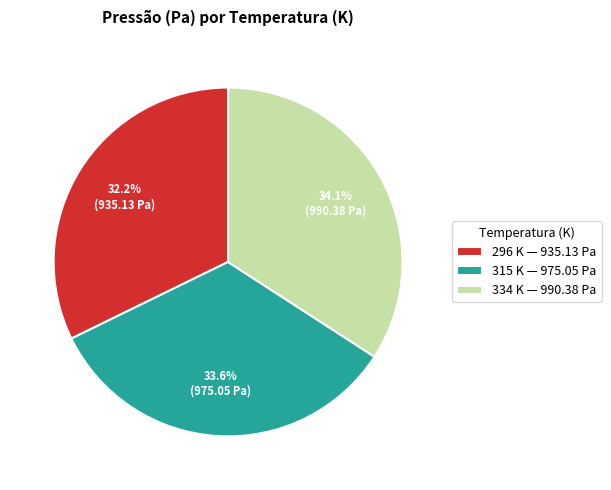

Is there any slice that represents more than half of the pie?

No